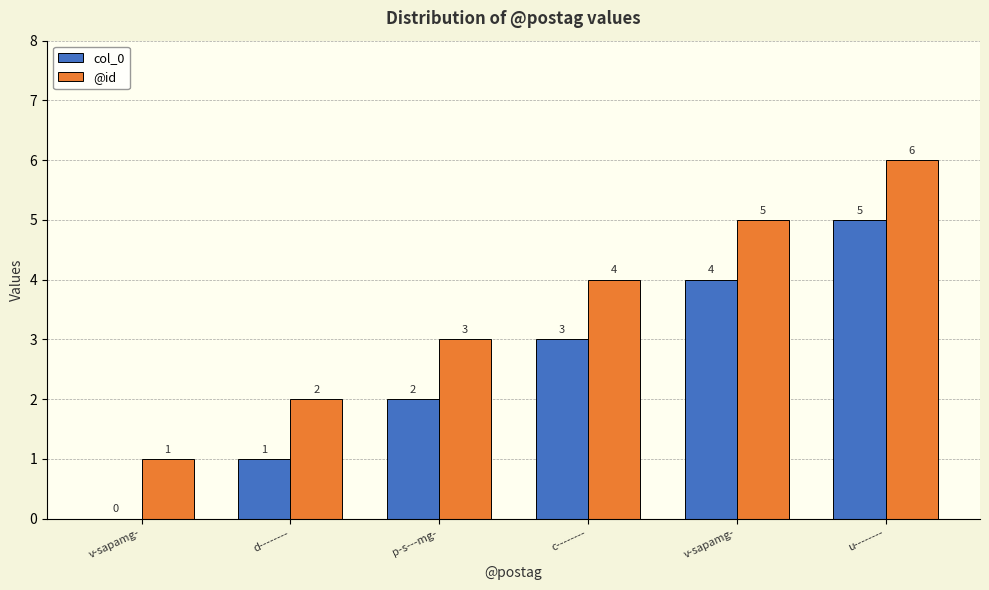

What is the label of the 6th bar from the right?

v-sapamg-